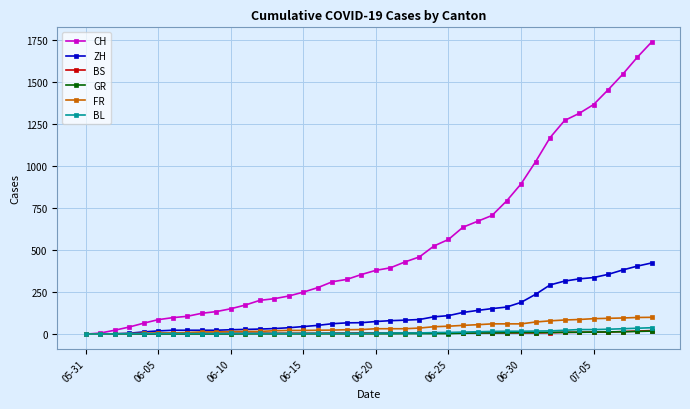

Which series has the largest range (max minus min)?

CH